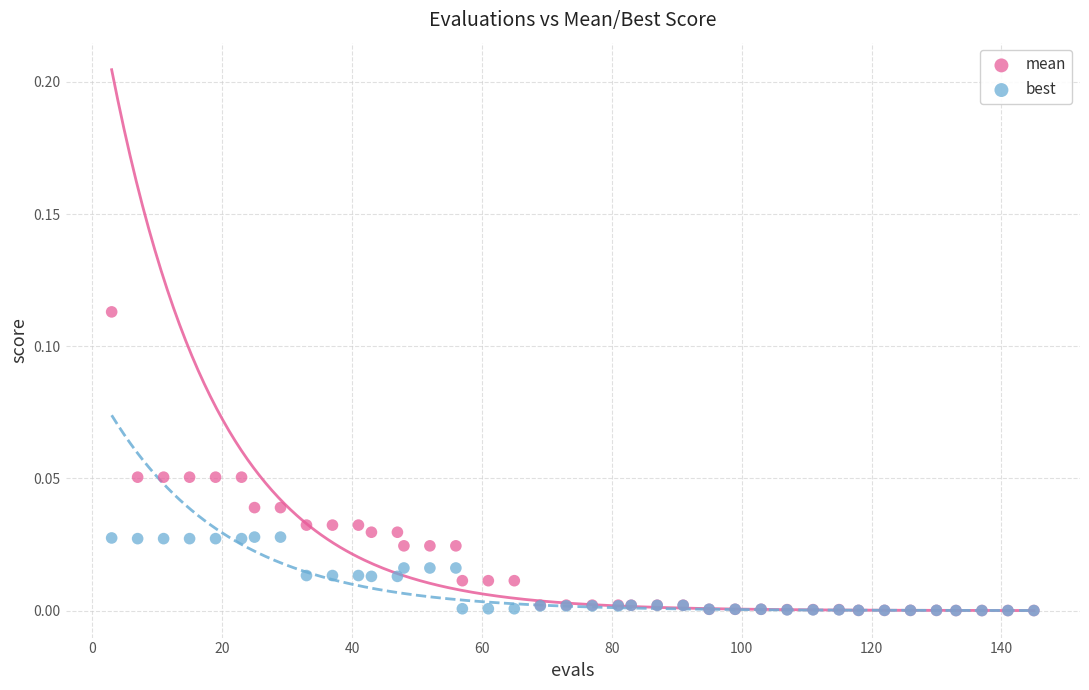

Which series has the largest Y range (max minus min)?

mean